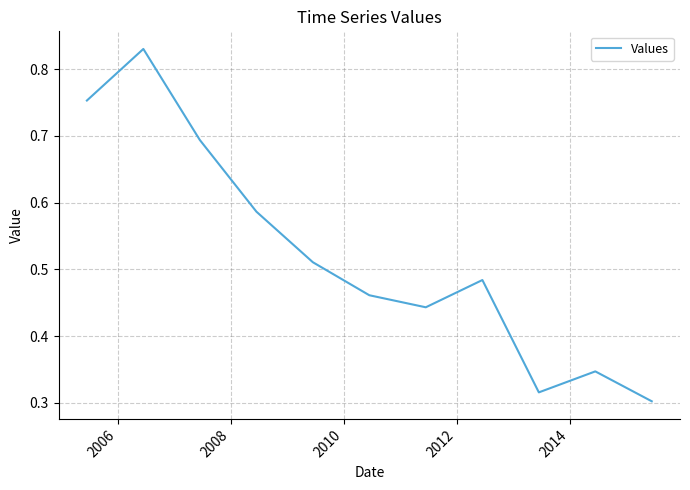

Count the values in the range 0 to 1.

11